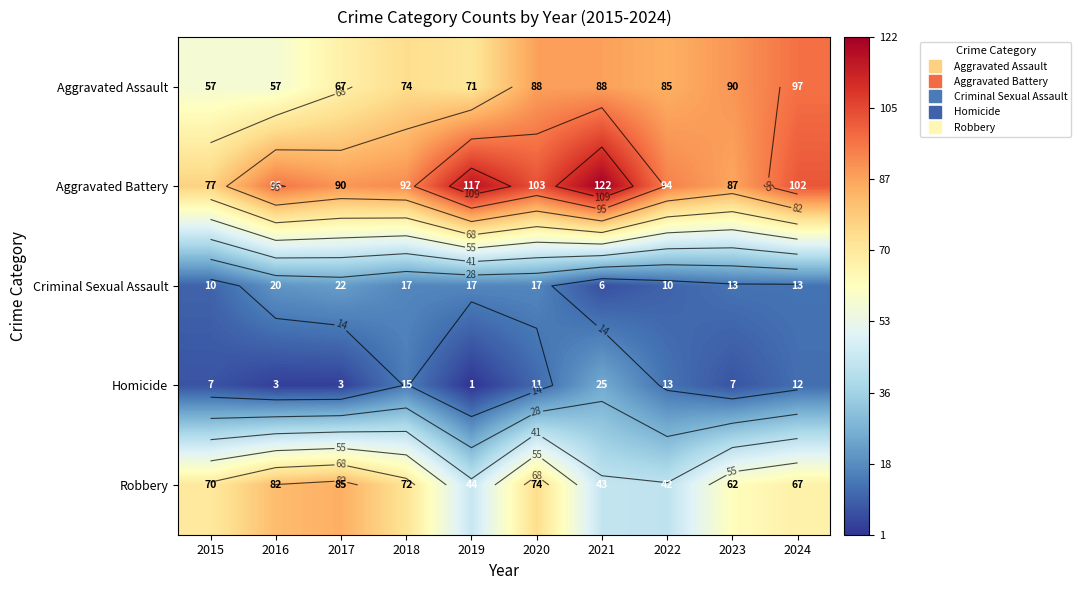

Between 2015 and 2024, which is larger?

2024